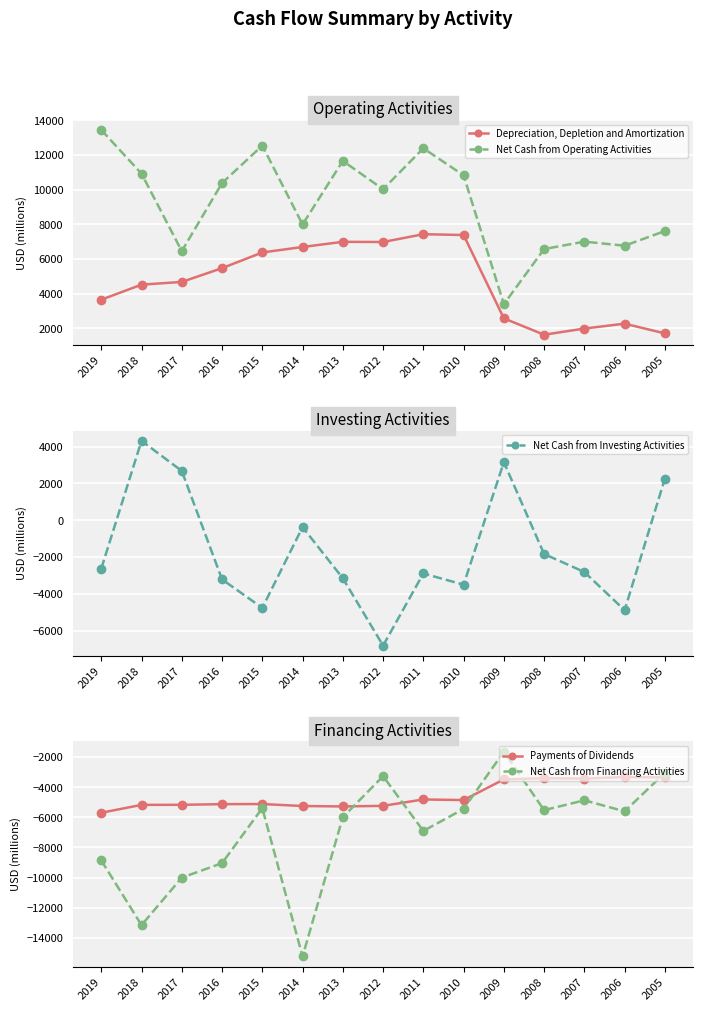

At which category does Net Cash from Investing Activities reach its first local valley?

2015